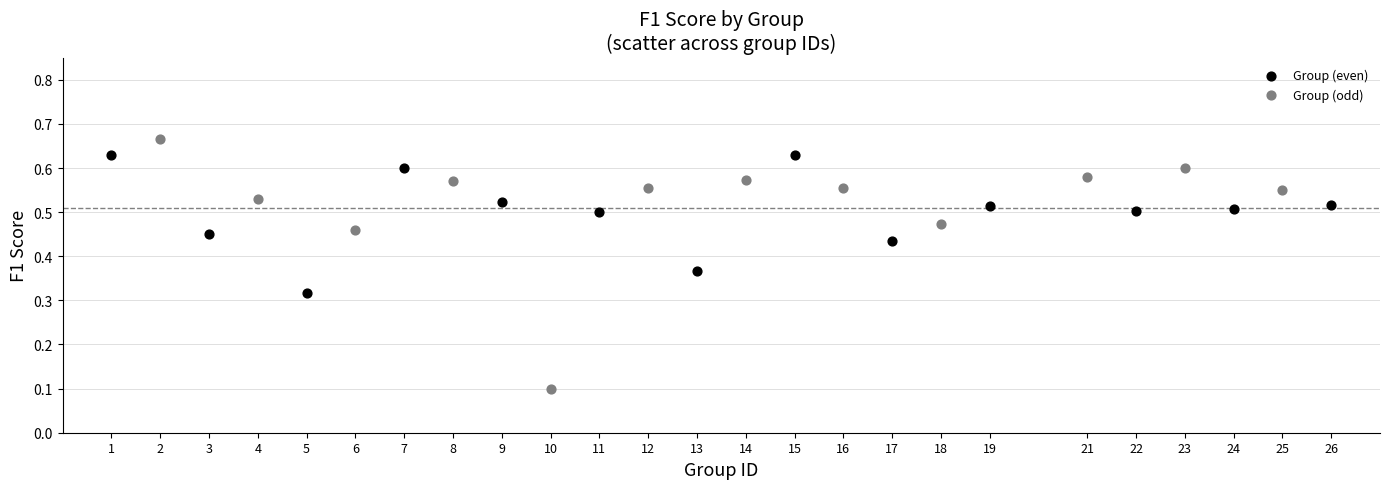

Which series contains the lowest Y value?

Group (odd)